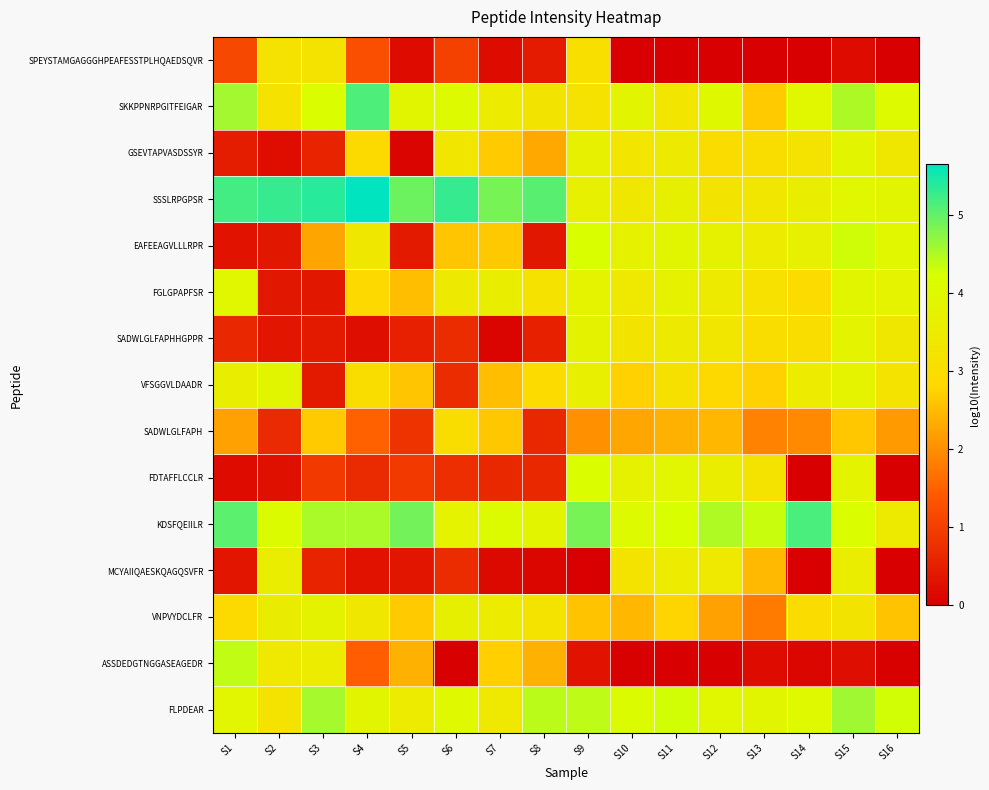

At which category is the sum across all series the highest?

S15